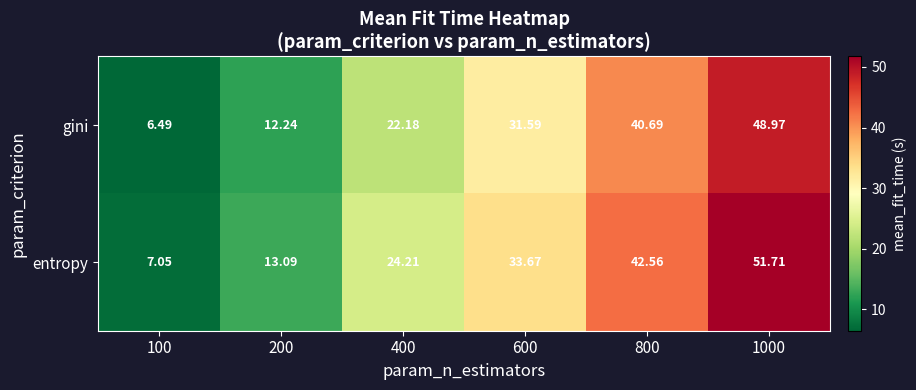

At 200, list the series in order from smallest to largest.

gini, entropy